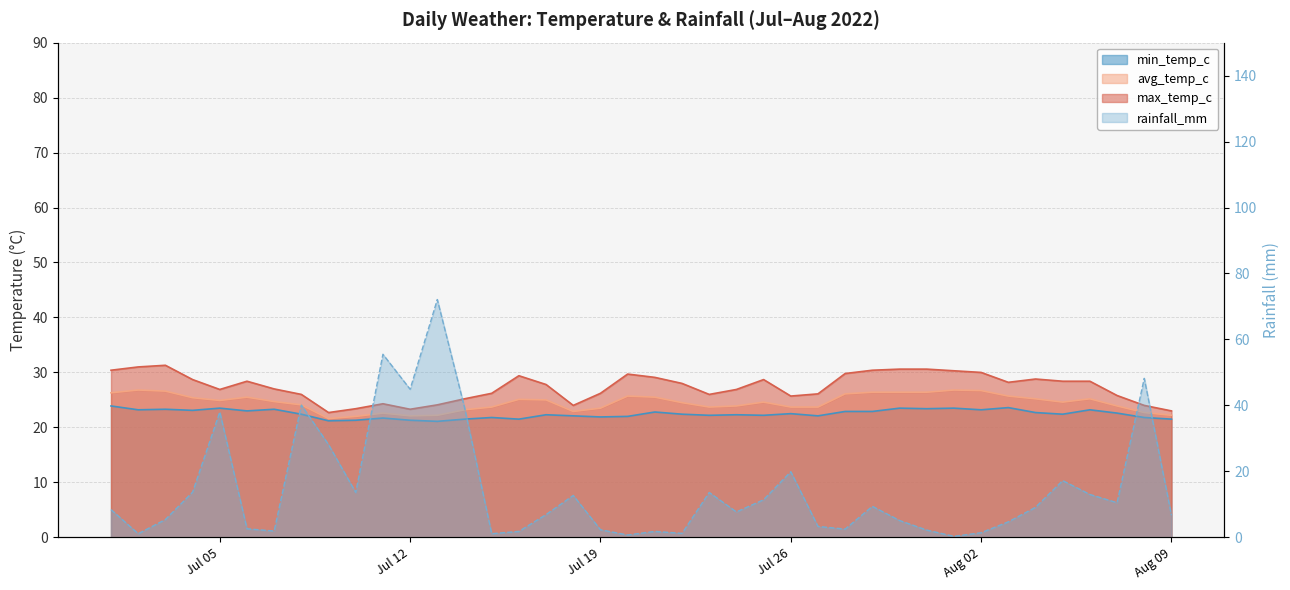

At how many categories does at least one series exceed 51?

2